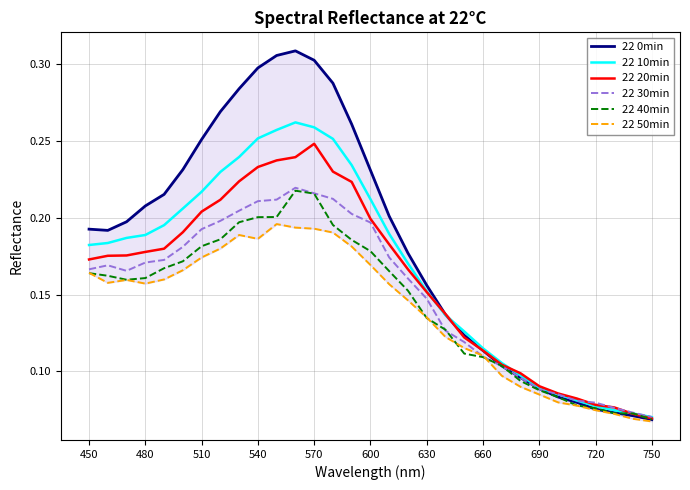

What is the highest value of the 22 20min series?

0.2